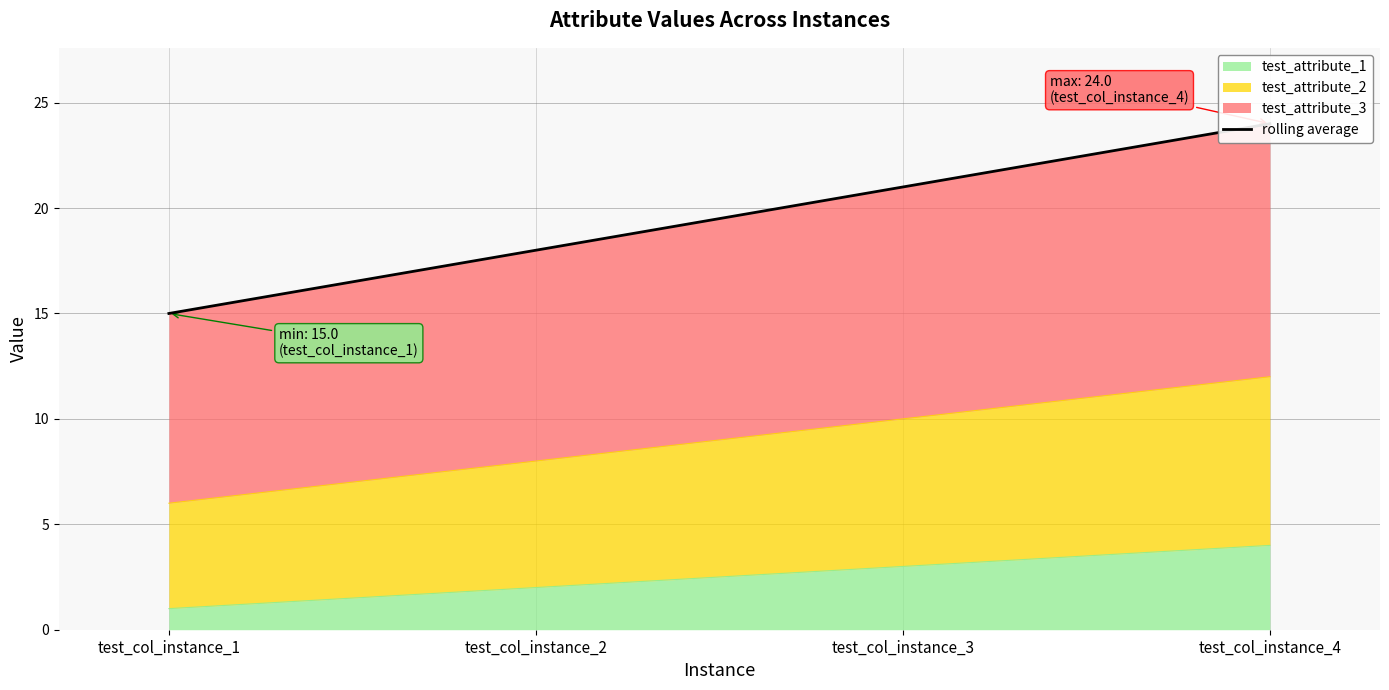

What is the value of the 2nd point from the left?

18